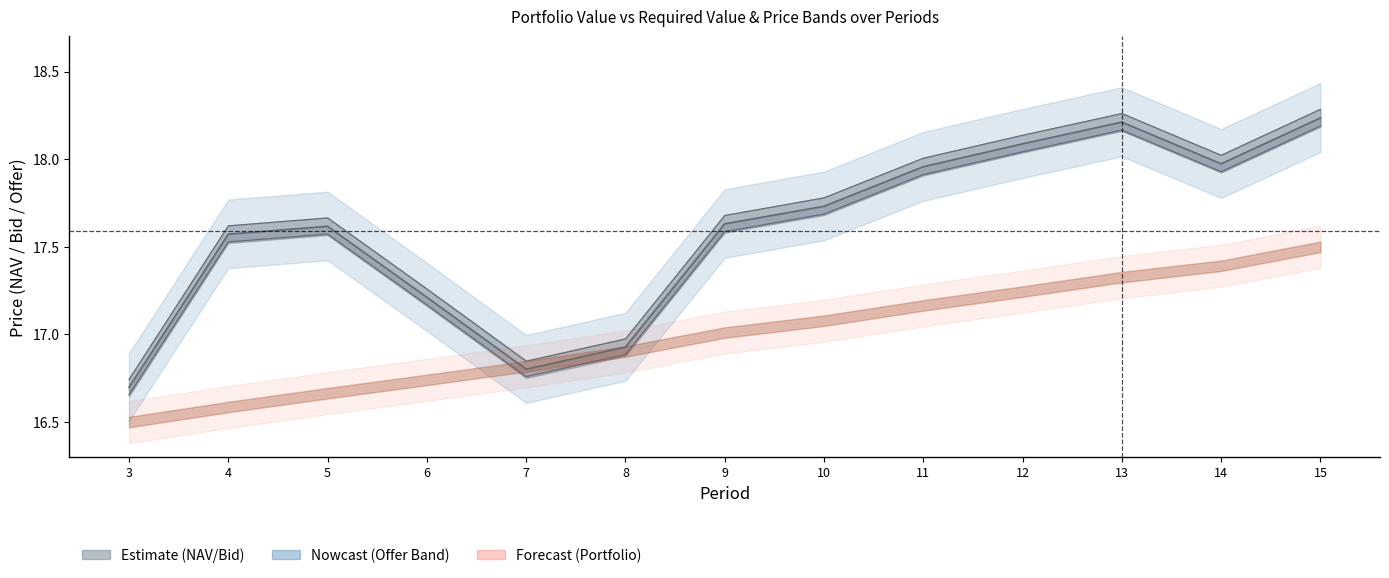

True or false: Offer Price and NAV cross at least once.

False